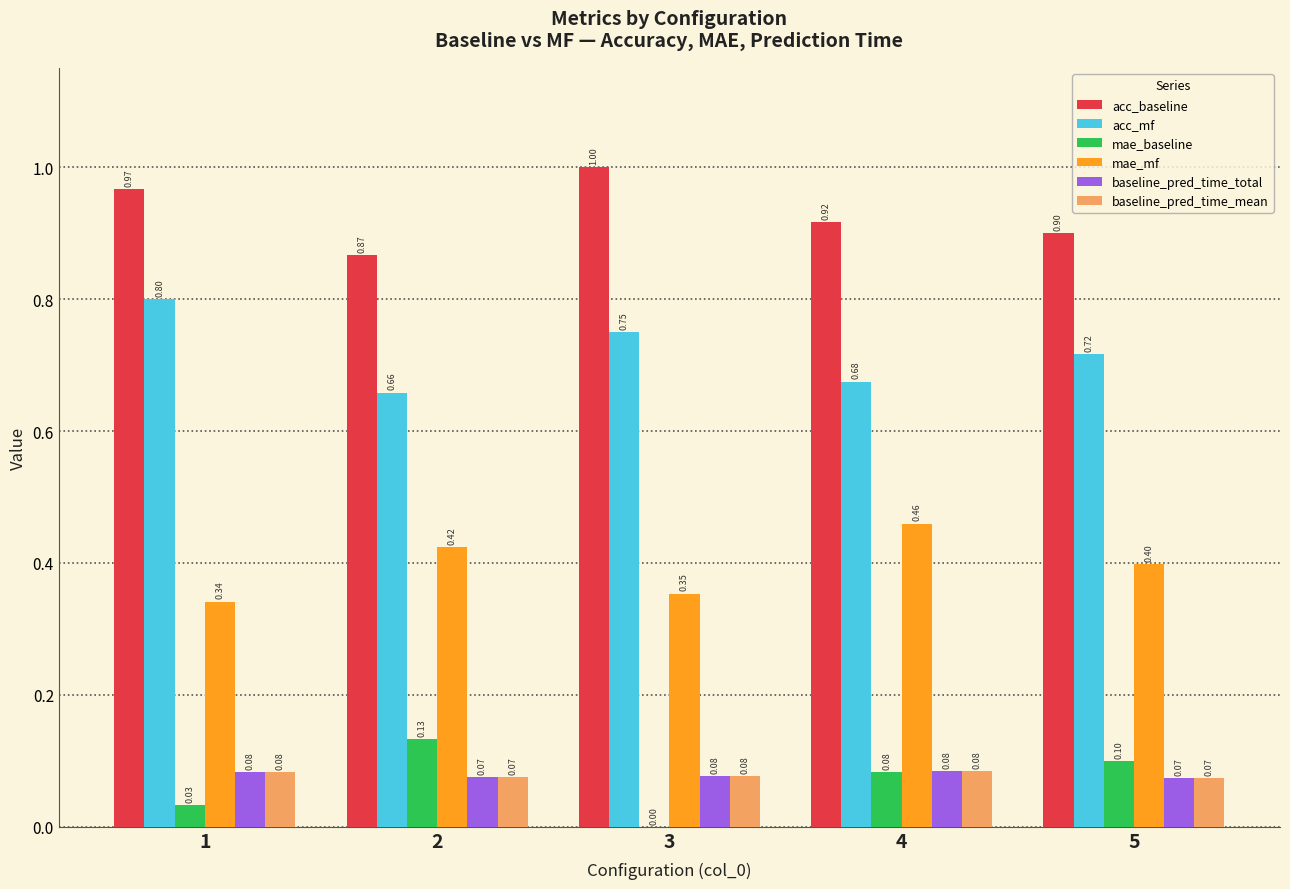

What is the total value across all series at 4?

2.3